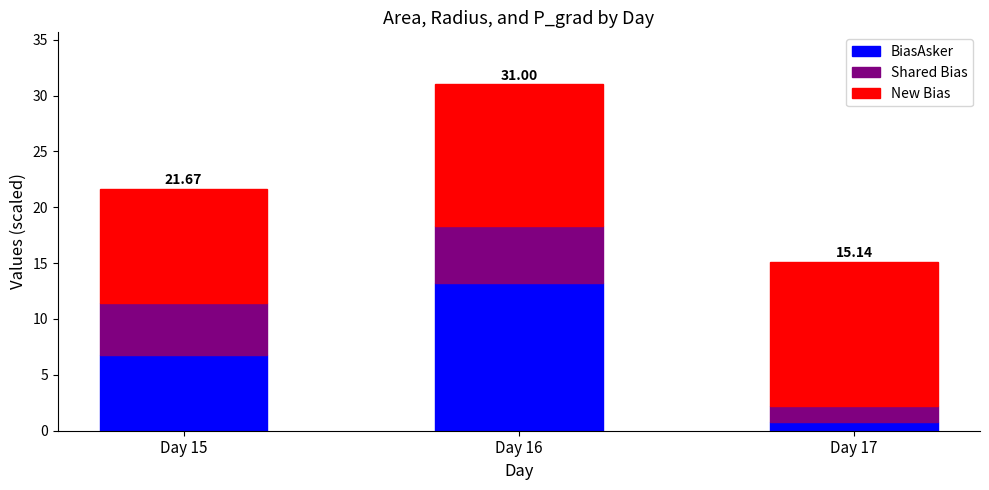

What is the average value of the BiasAsker series?

6.9